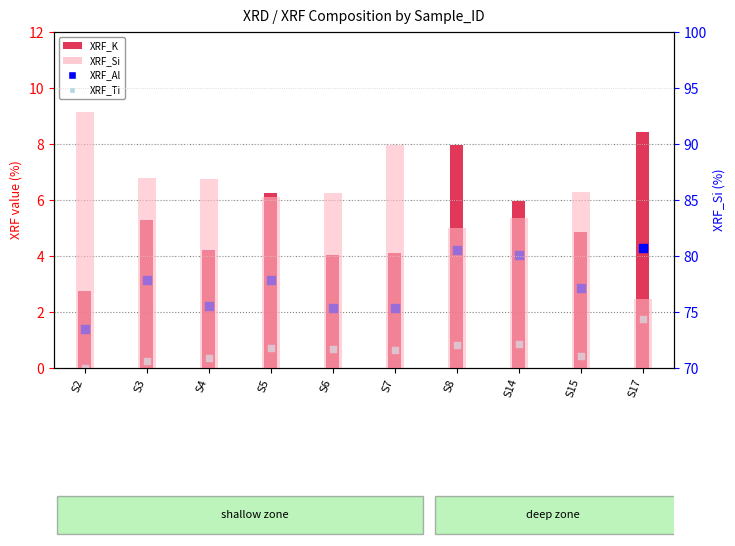

What is the total value across all series at S4?

93.7